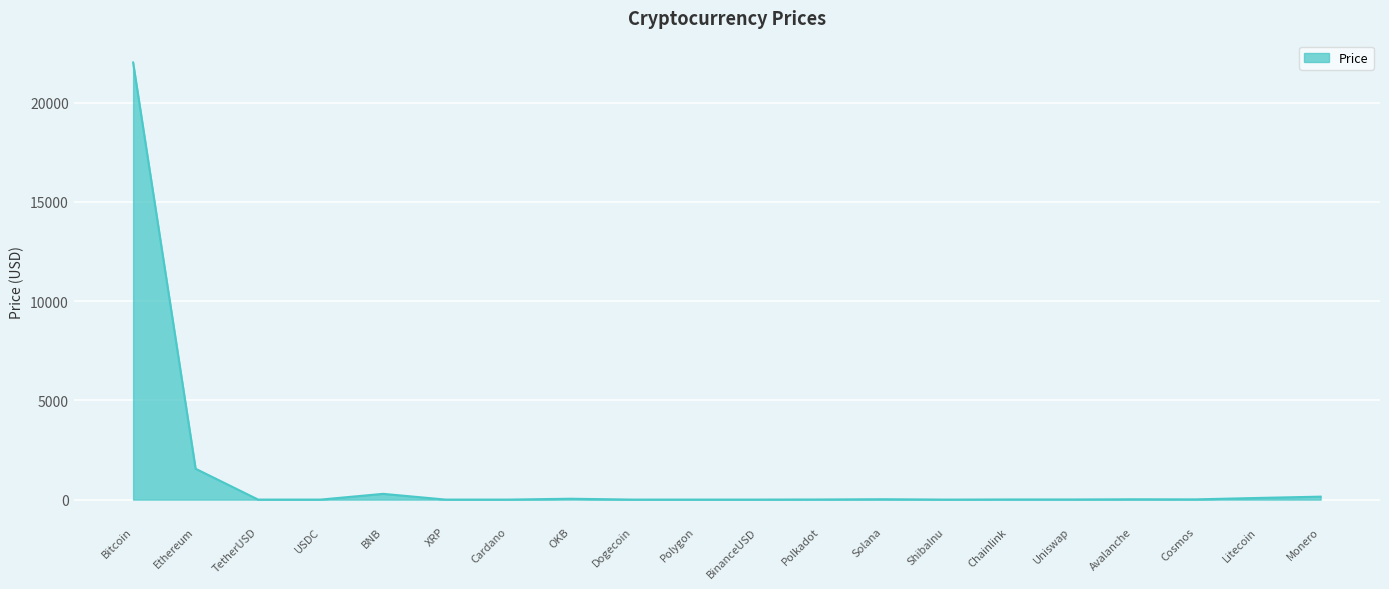

The chart shows a value of 0.4 at XRP. True or false?

True